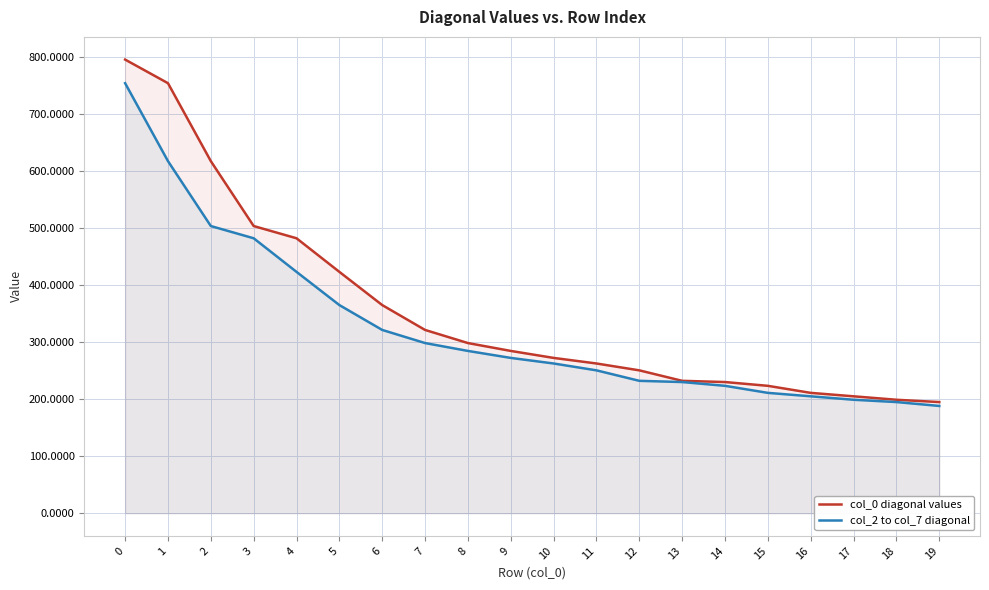

What is the sum of all col_2 to col_7 diagonal values?

6518.8